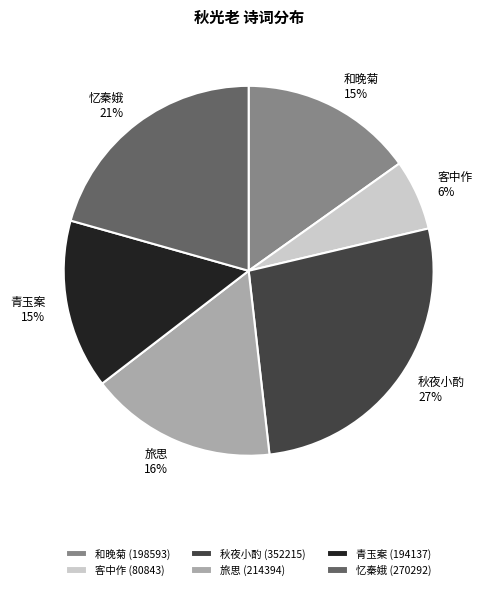

How many slices are in this pie chart?

6